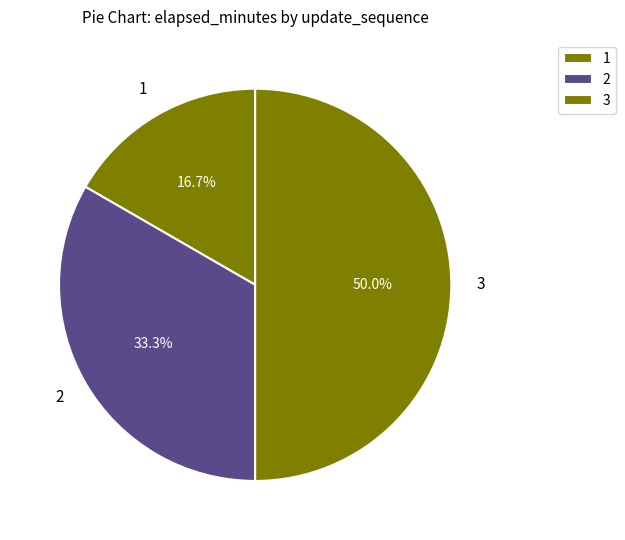

The 2 slice represents 27% of the pie. True or false?

False